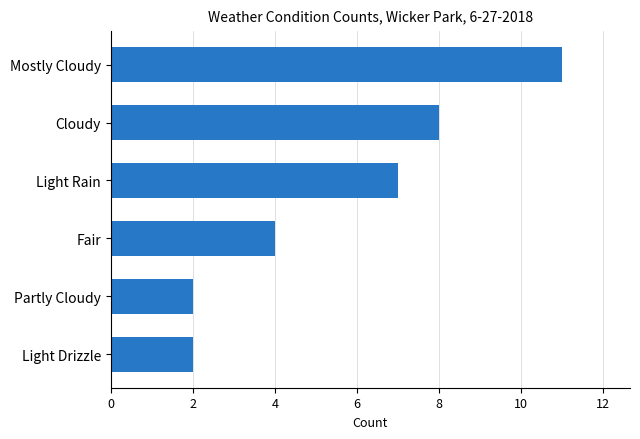

What is the difference between the second highest and second lowest values?

6